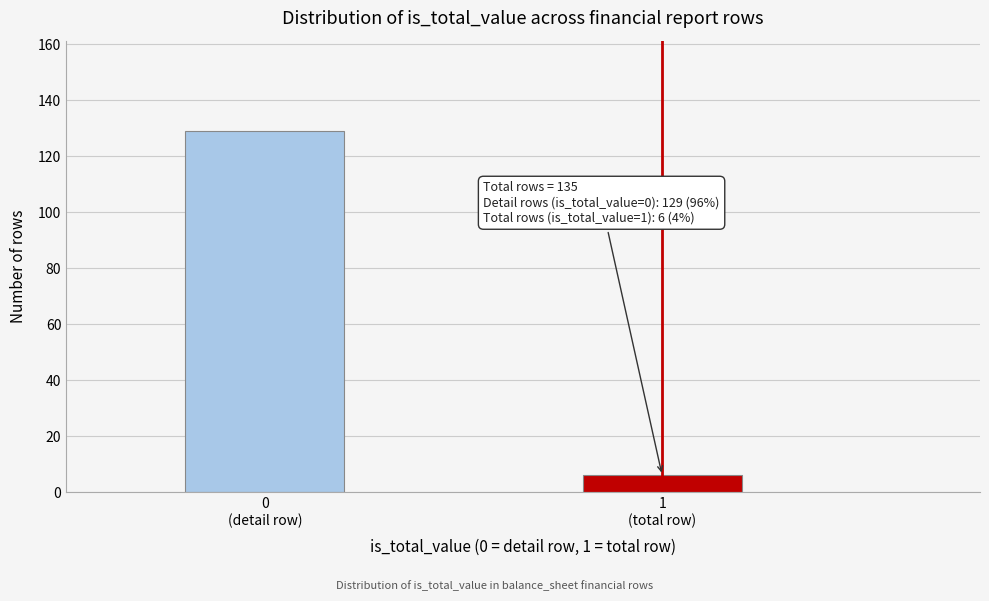

Reading right to left, what are all the values shown in this chart?

6	129